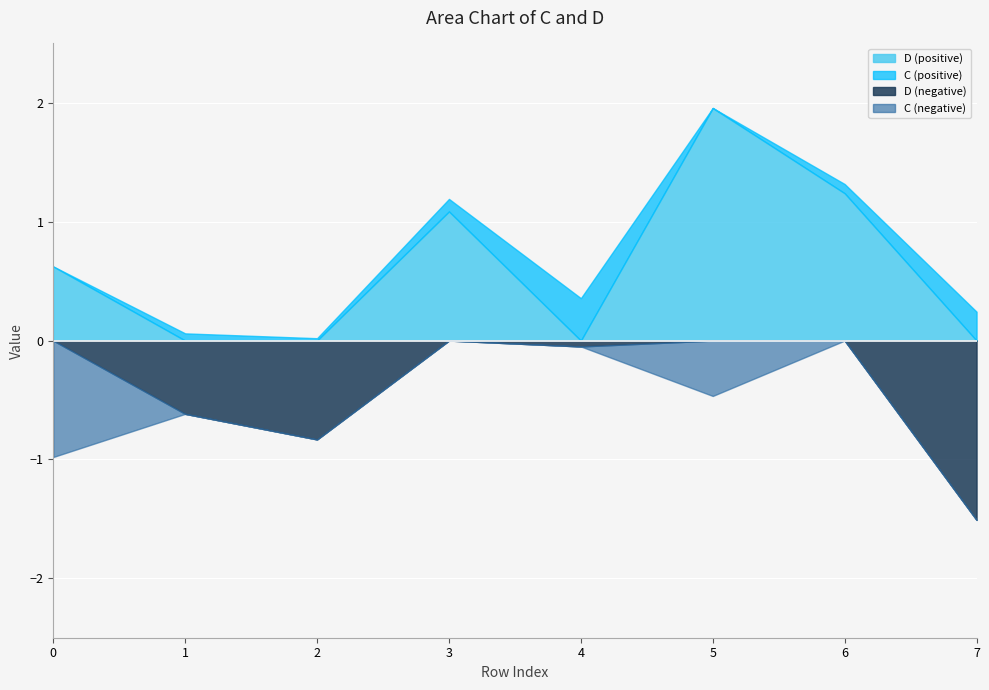

How many data points in D are above 0?

4